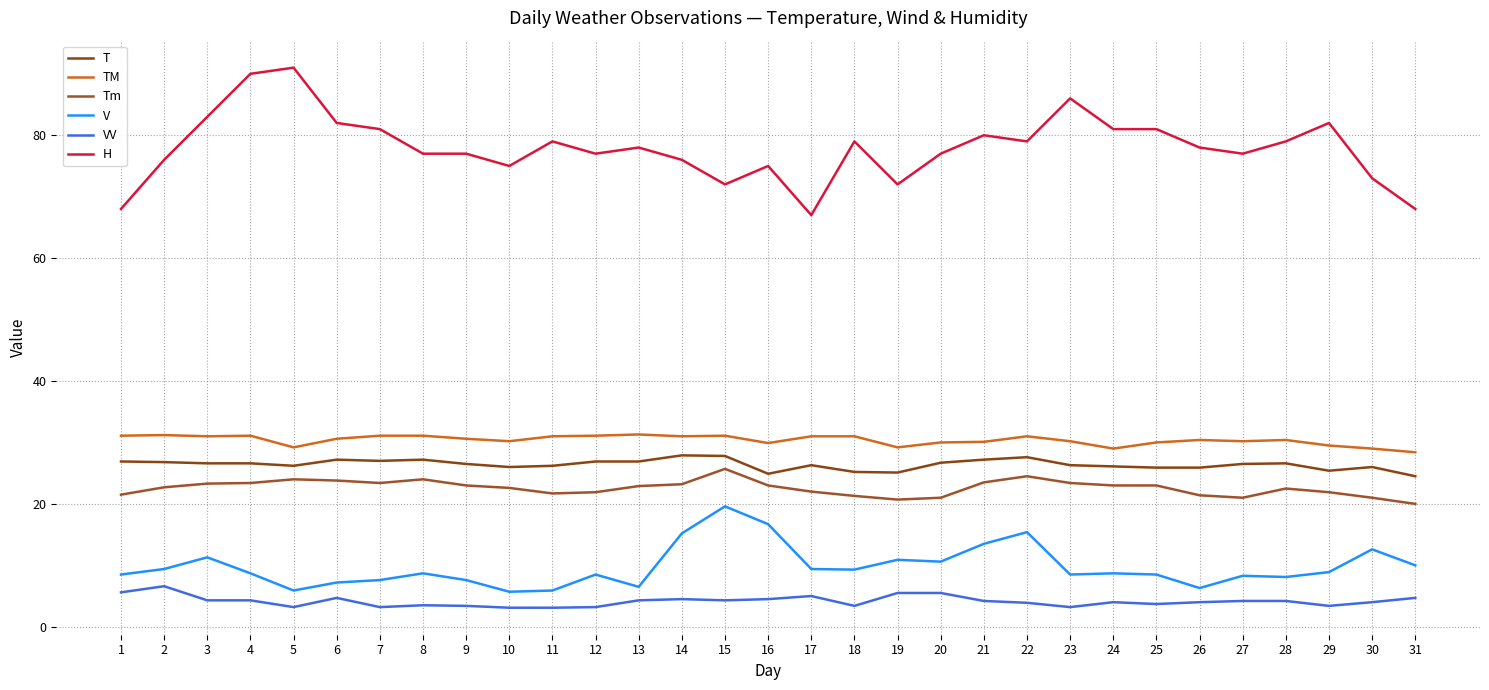

How many lines are shown in the chart?

6